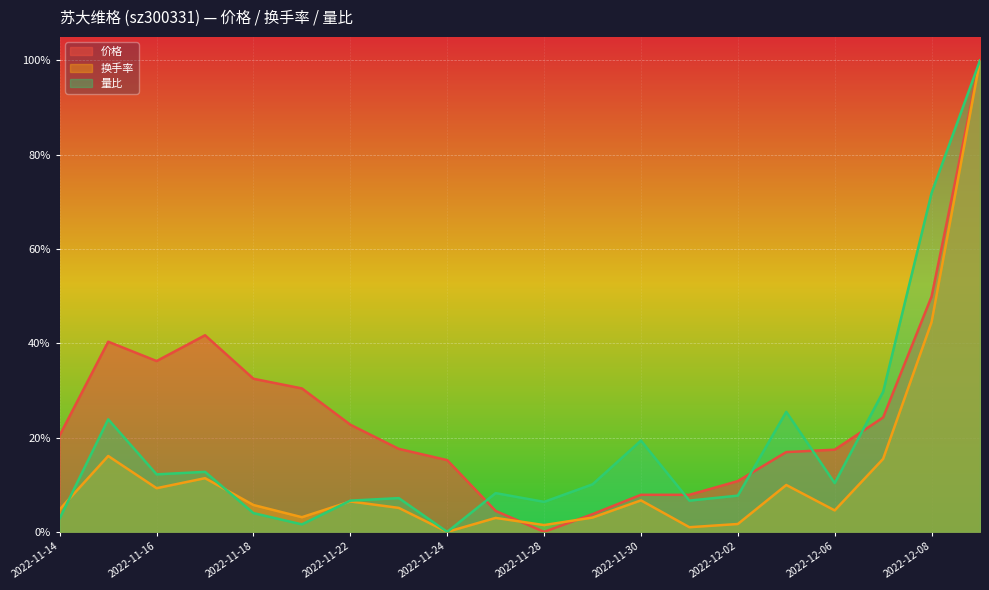

What is the value of the 换手率 point at the 7th from the left?

0.1